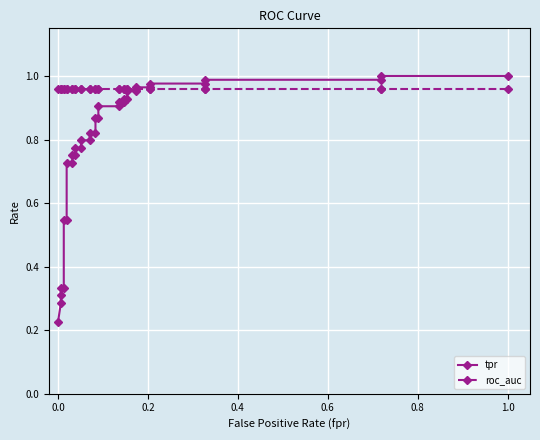

How many times do tpr and roc_auc cross each other?

1